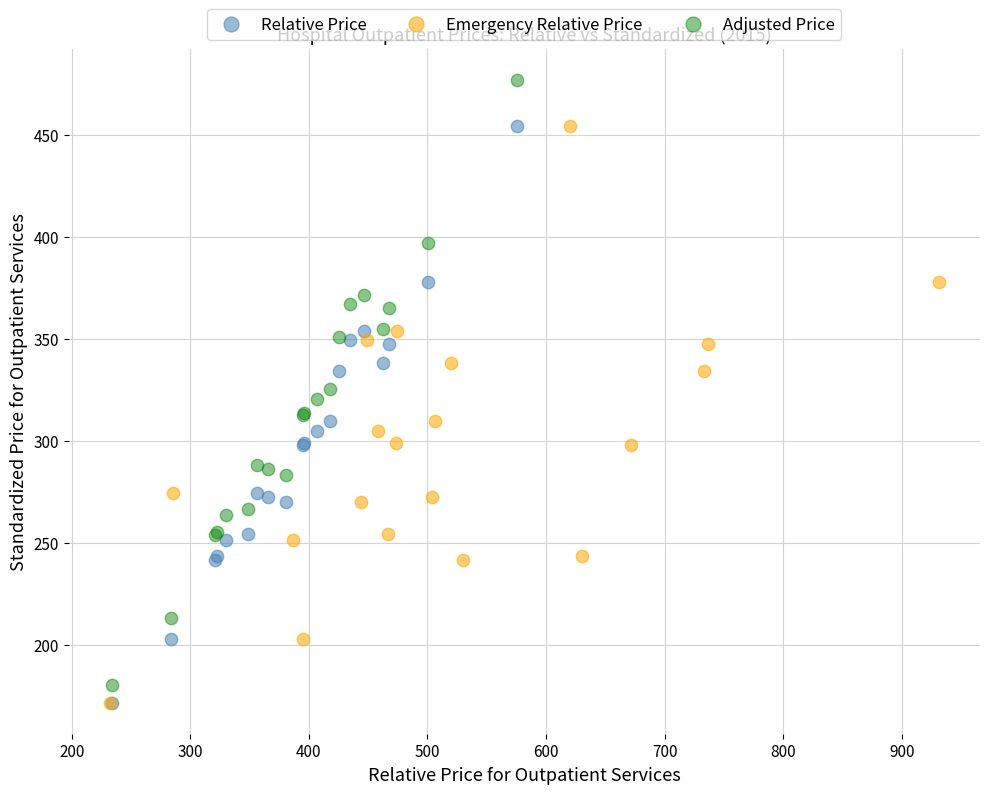

Which series has the widest spread of Y values?

Adjusted Price